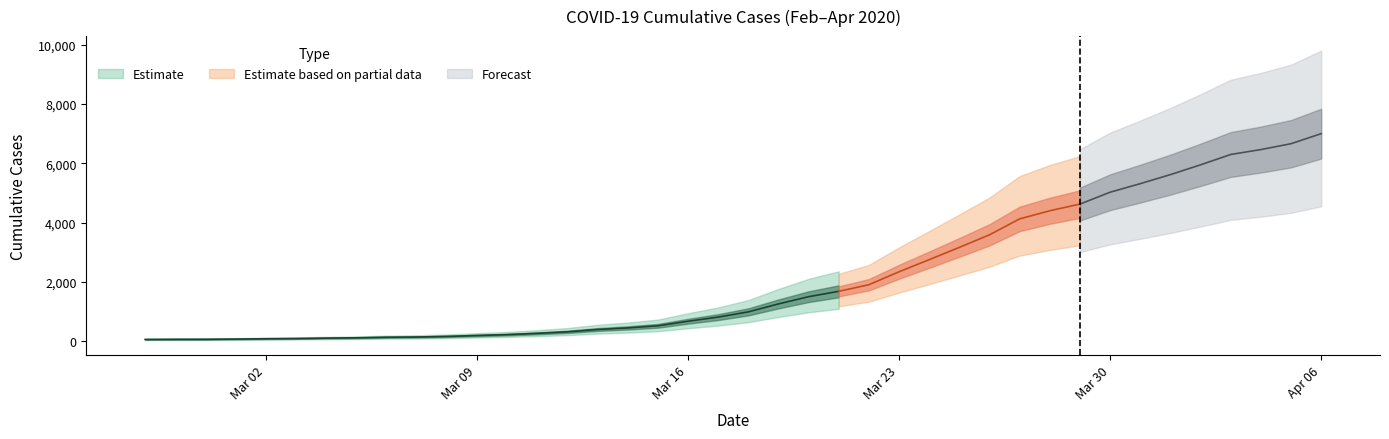

What is the sum of the values at 2020-03-17 and 2020-02-27?

880